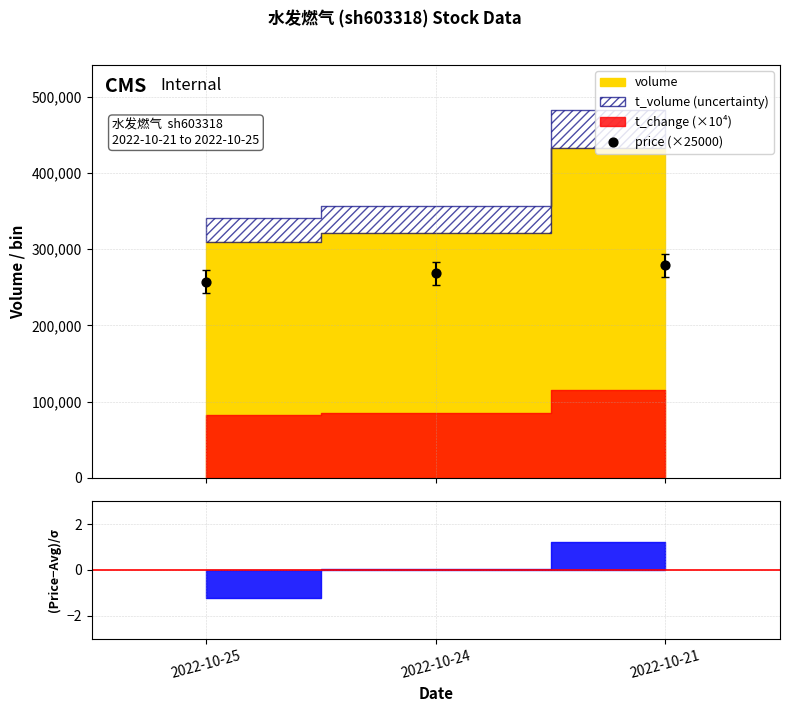

Approximately how many times larger is the value at 2022-10-25 compared to 2022-10-24?

1.0